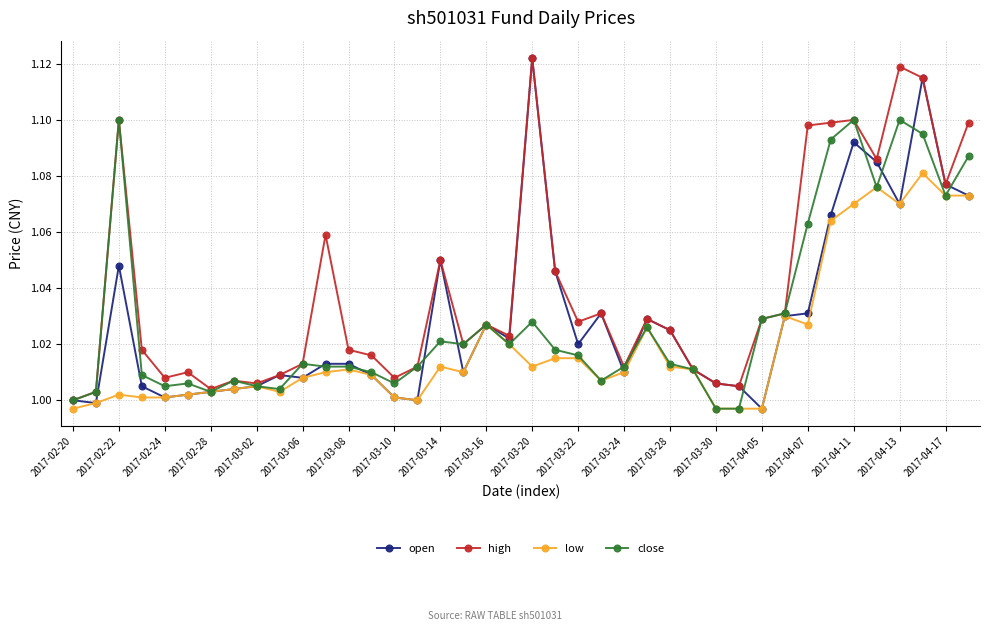

How many categories are shown in the chart?

40